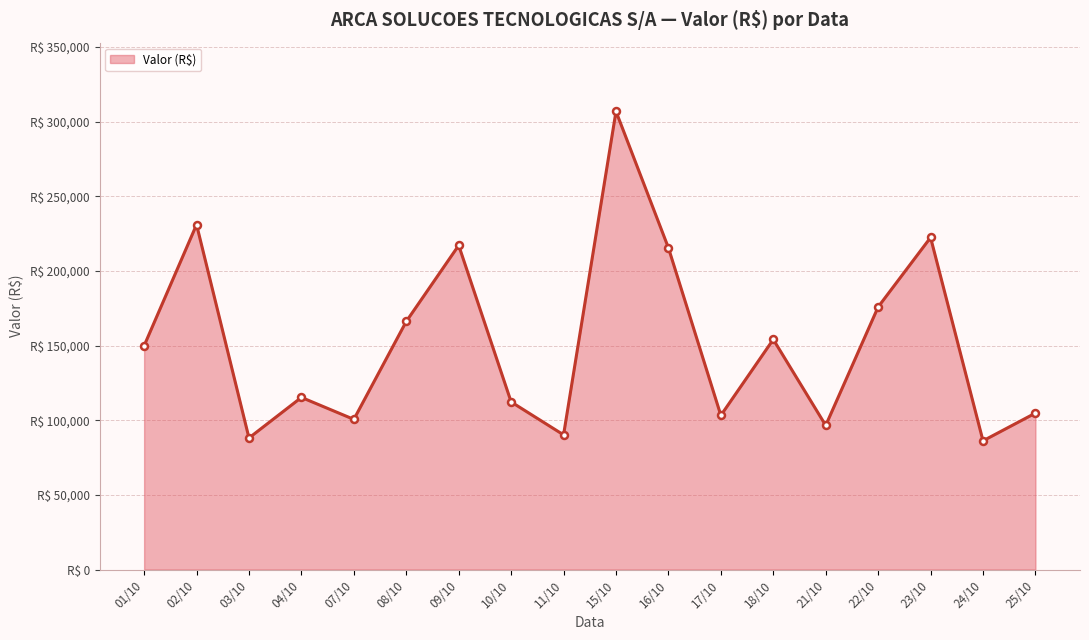

At which category does the data reach its first local peak?

02/10